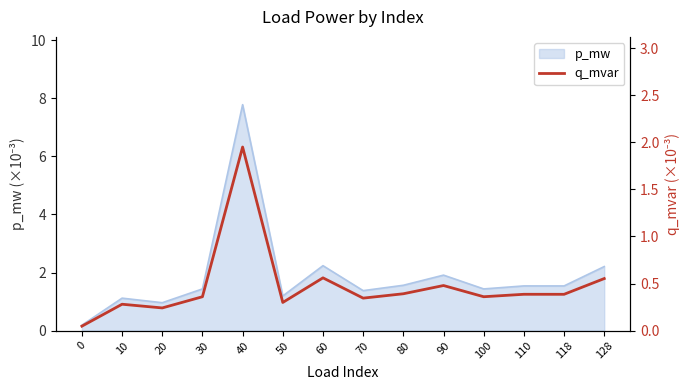

How many lines are shown in the chart?

1